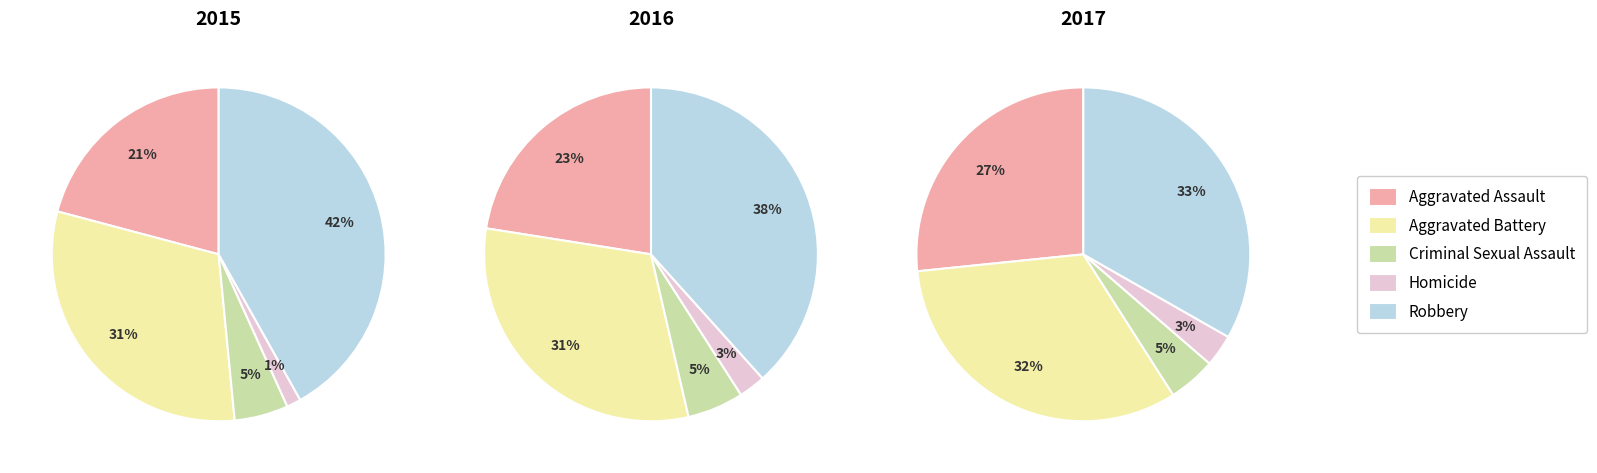

Count the number of slices in the pie.

5